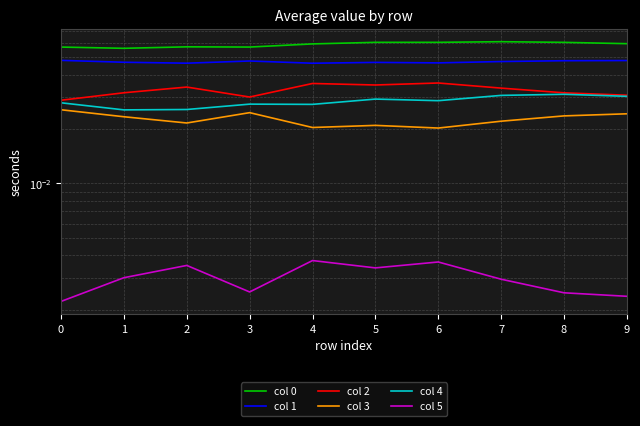

Which category has the lowest value in the col 3 series?

6